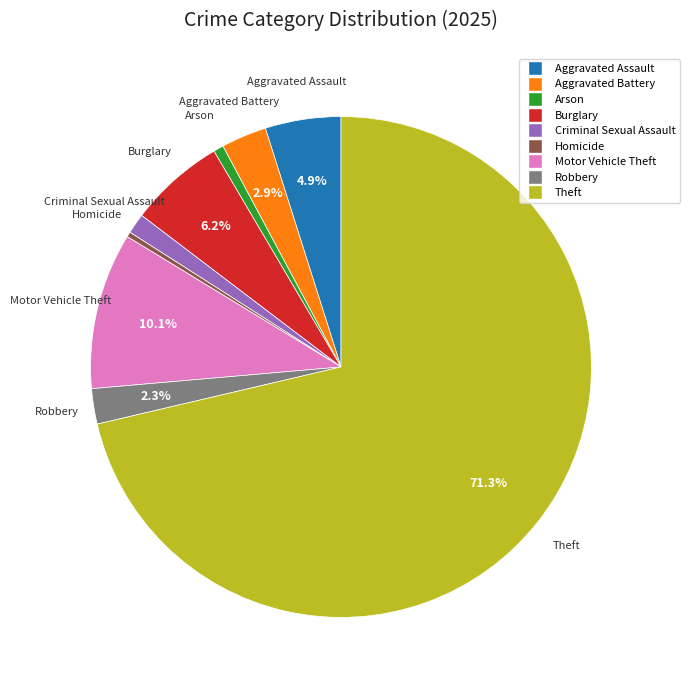

What is the majority slice?

Theft